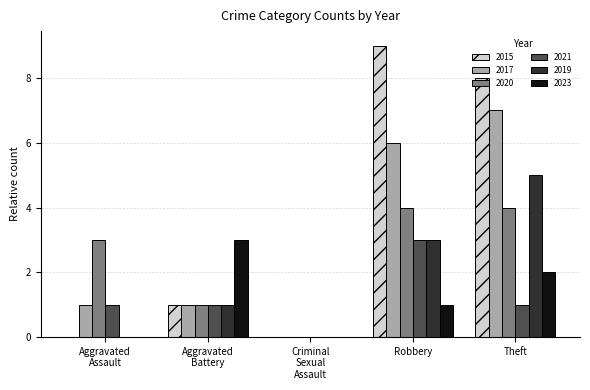

Reading left to right, list all the values displayed in this chart.

2015: 0	1	0	9	8
2017: 1	1	0	6	7
2020: 3	1	0	4	4
2021: 1	1	0	3	1
2019: 0	1	0	3	5
2023: 0	3	0	1	2